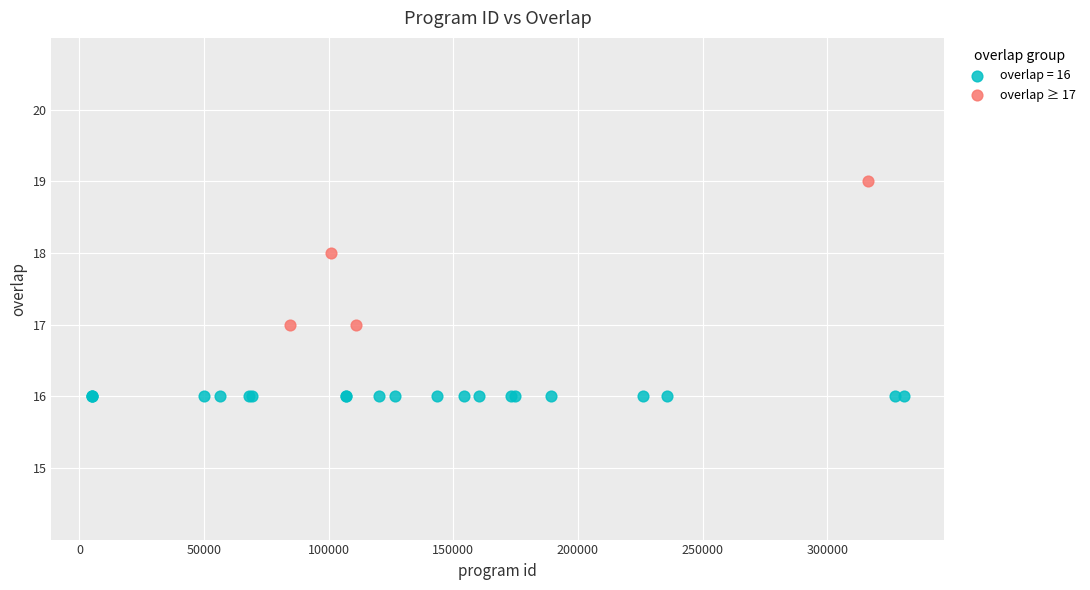

Which series contains the lowest Y value?

overlap = 16